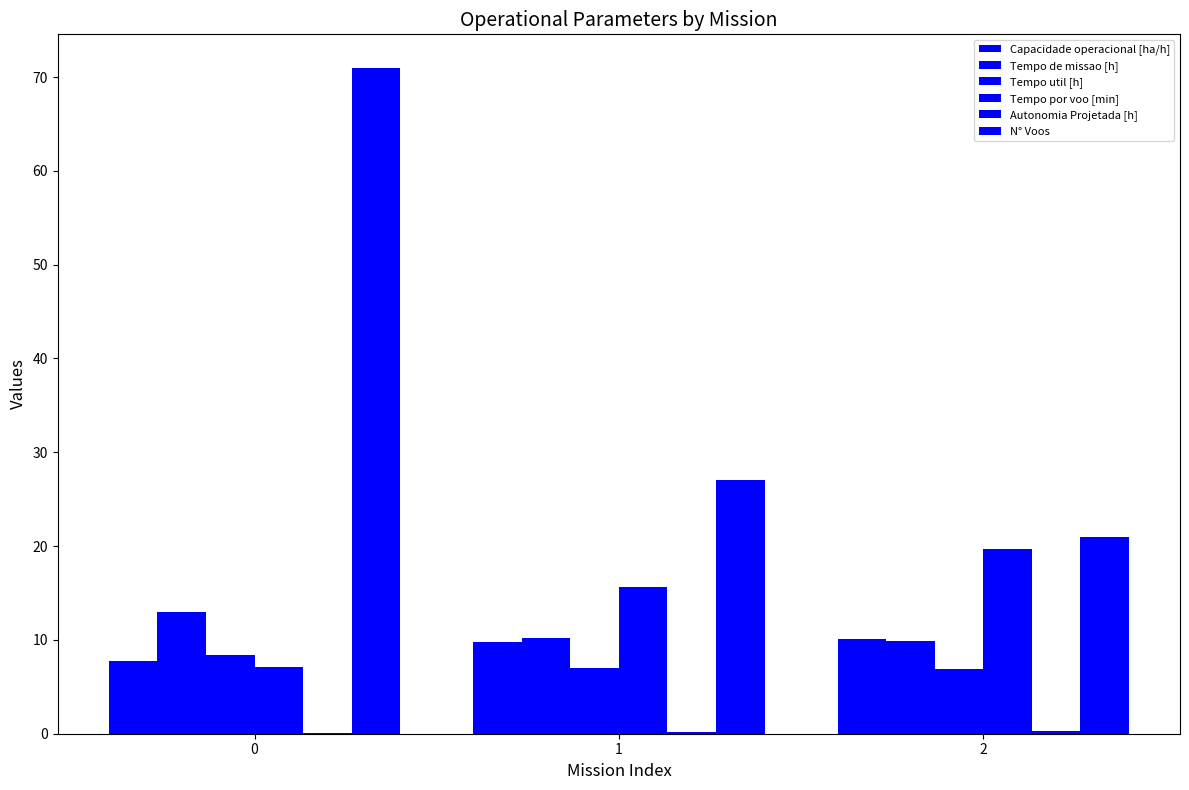

How many series are shown in this chart?

6